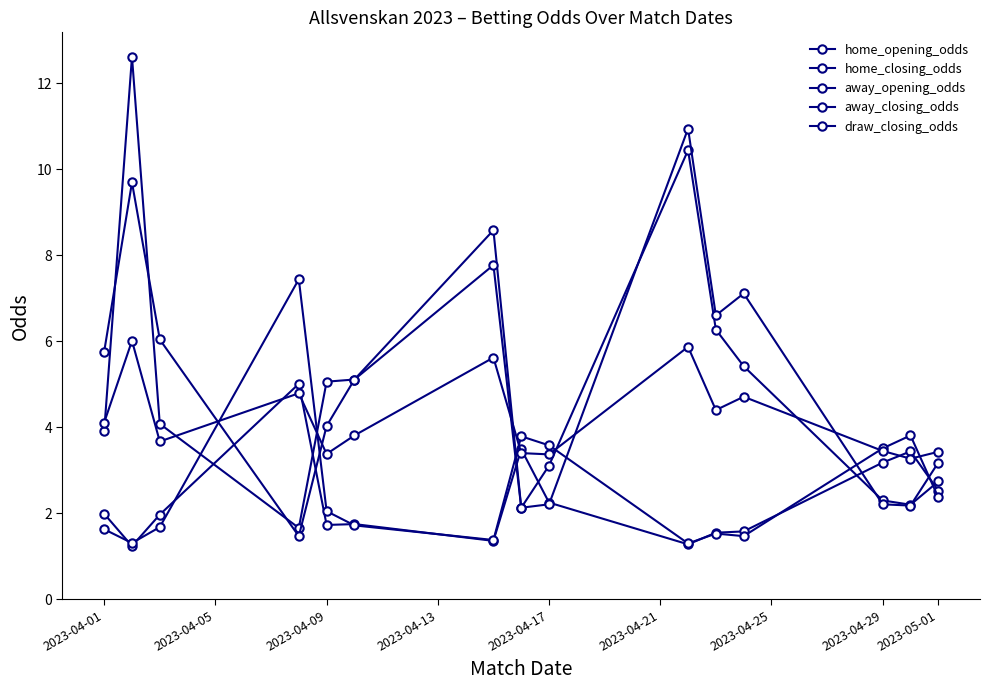

How many times do home_closing_odds and away_opening_odds cross each other?

6